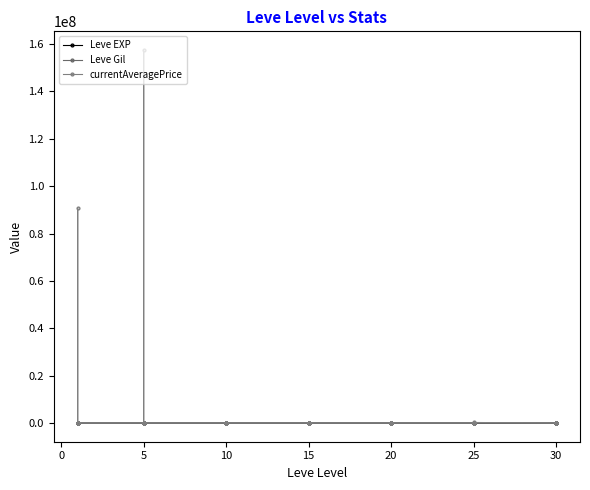

Rank the series at 15 from lowest to highest value.

Leve EXP, Leve Gil, currentAveragePrice